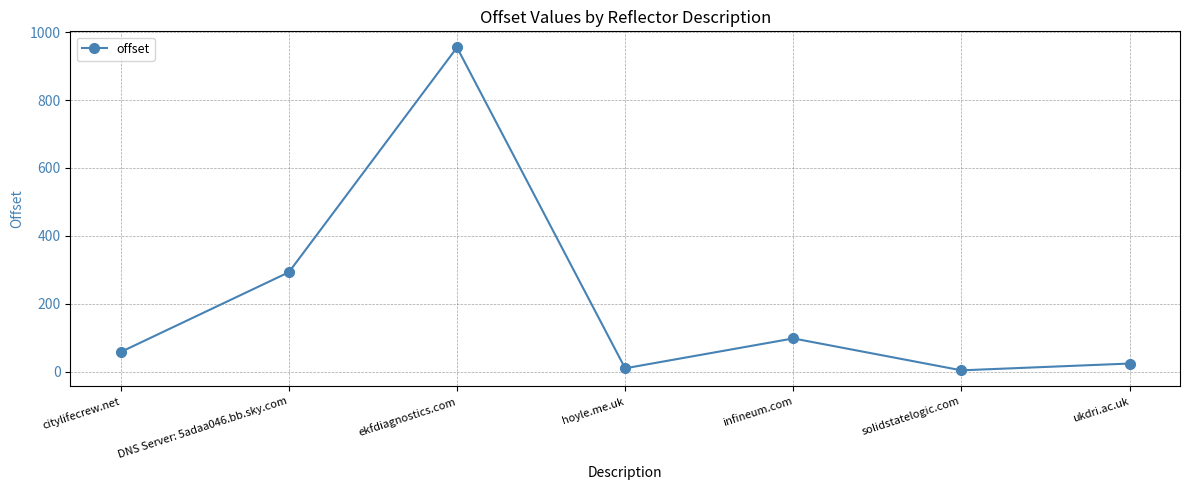

What is the label of the 7th point from the right?

citylifecrew.net